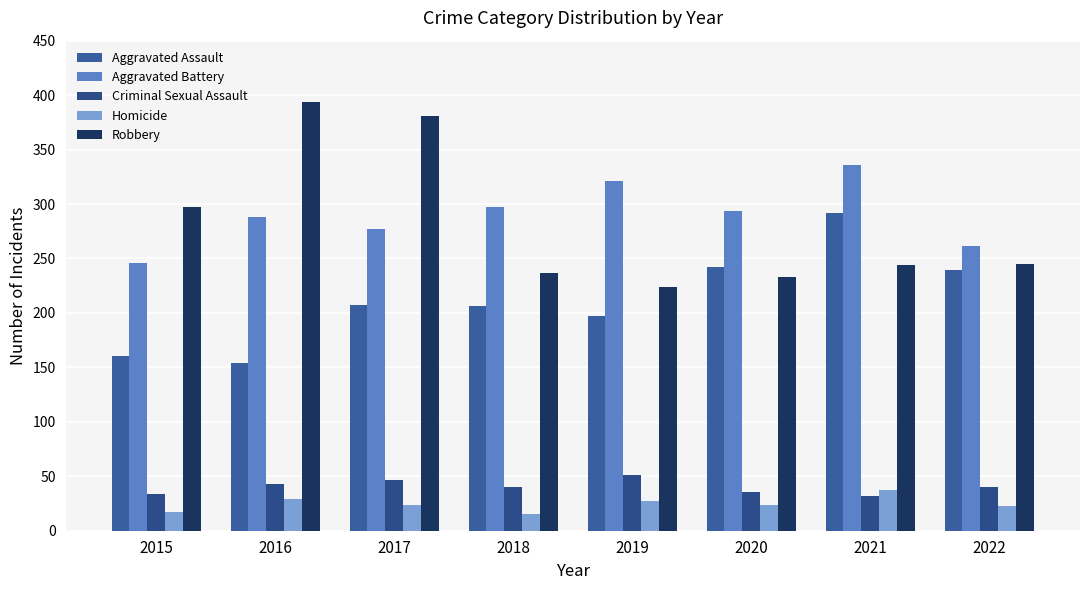

At which category does the chart reach its minimum across all series?

2018